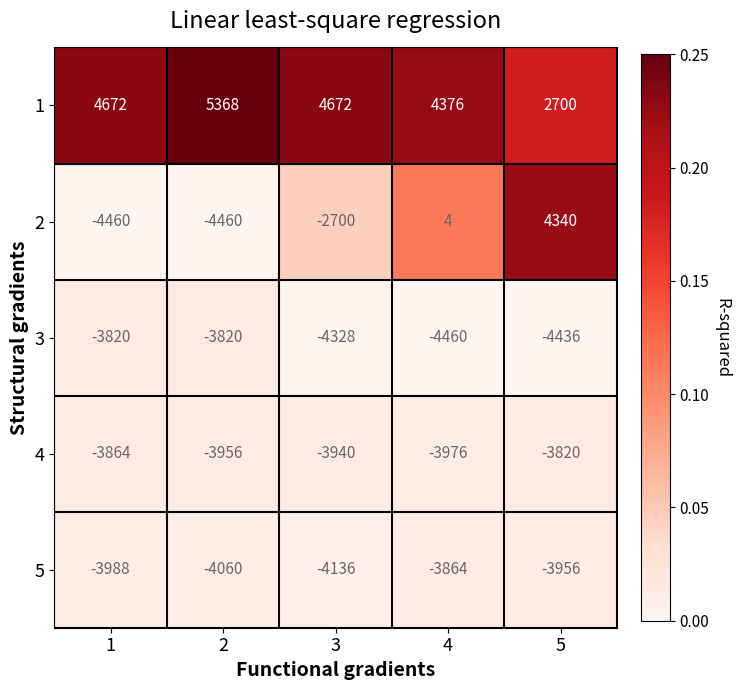

At which category is the sum across all series the highest?

5